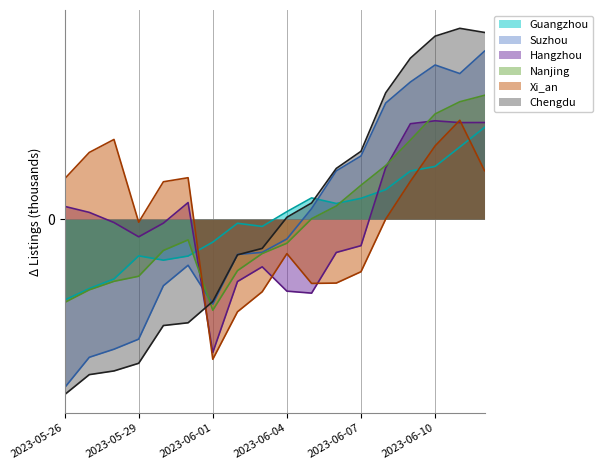

What are all the series names shown in the legend?

Guangzhou, Suzhou, Hangzhou, Nanjing, Xi_an, Chengdu